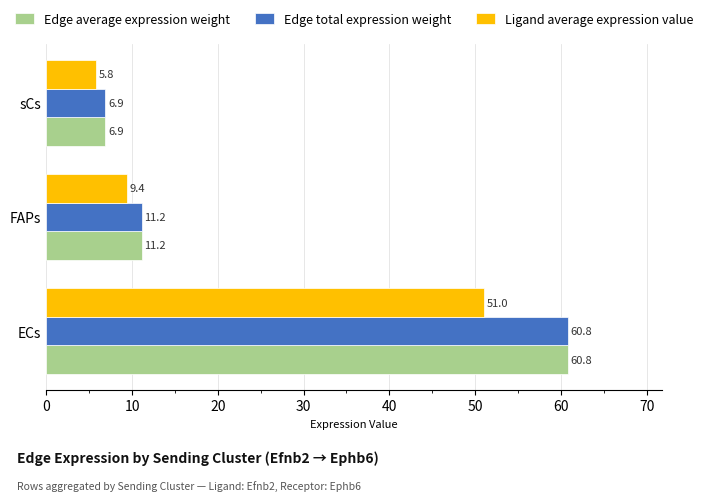

What is the difference between the Edge total expression weight values at sCs and FAPs?

4.3